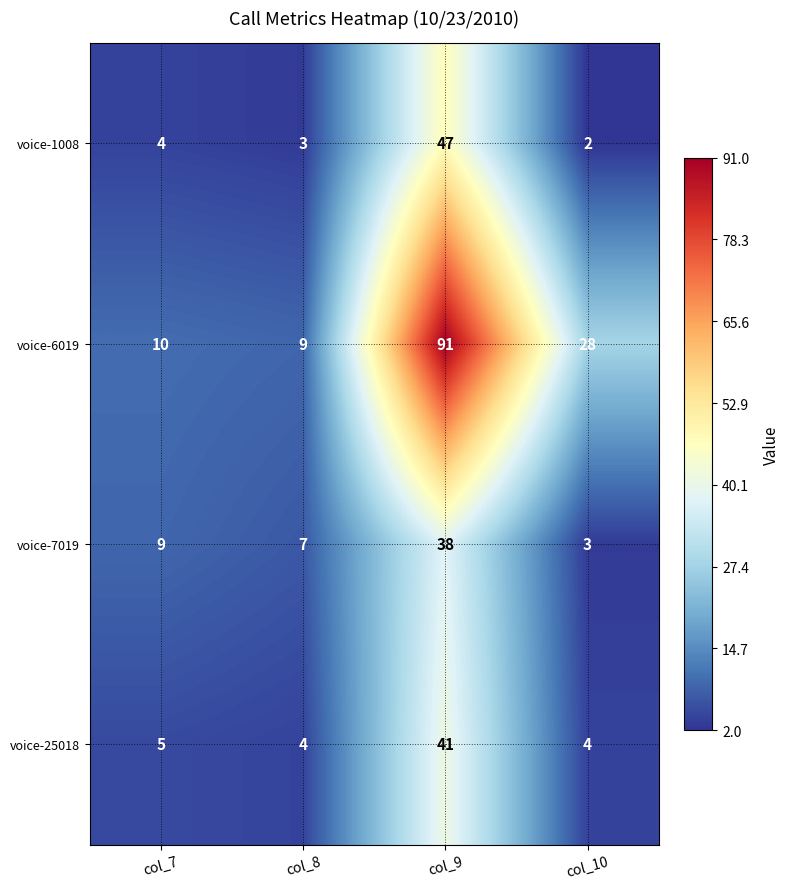

Read the voice-25018 value at col_9.

41